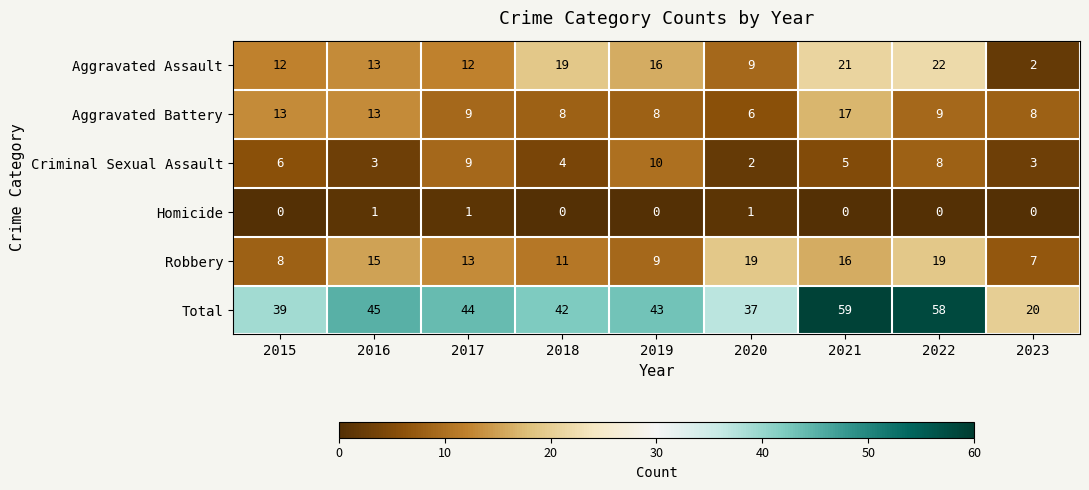

What is the sum of all Aggravated Battery values?

91